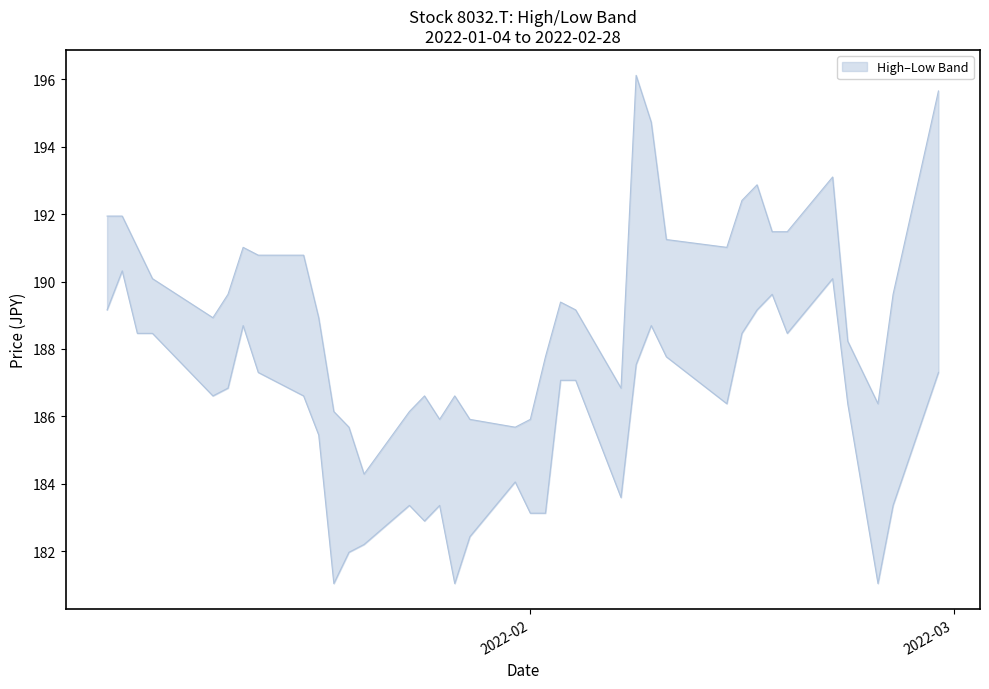

Where is High nearest to the value 190?

2022-01-07